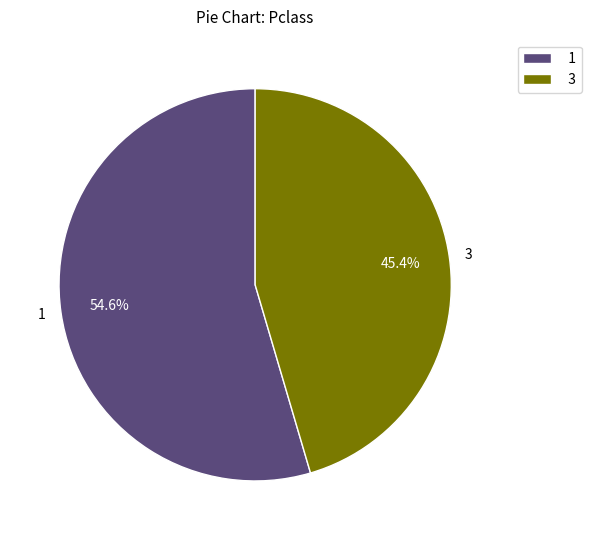

What is the majority slice?

1